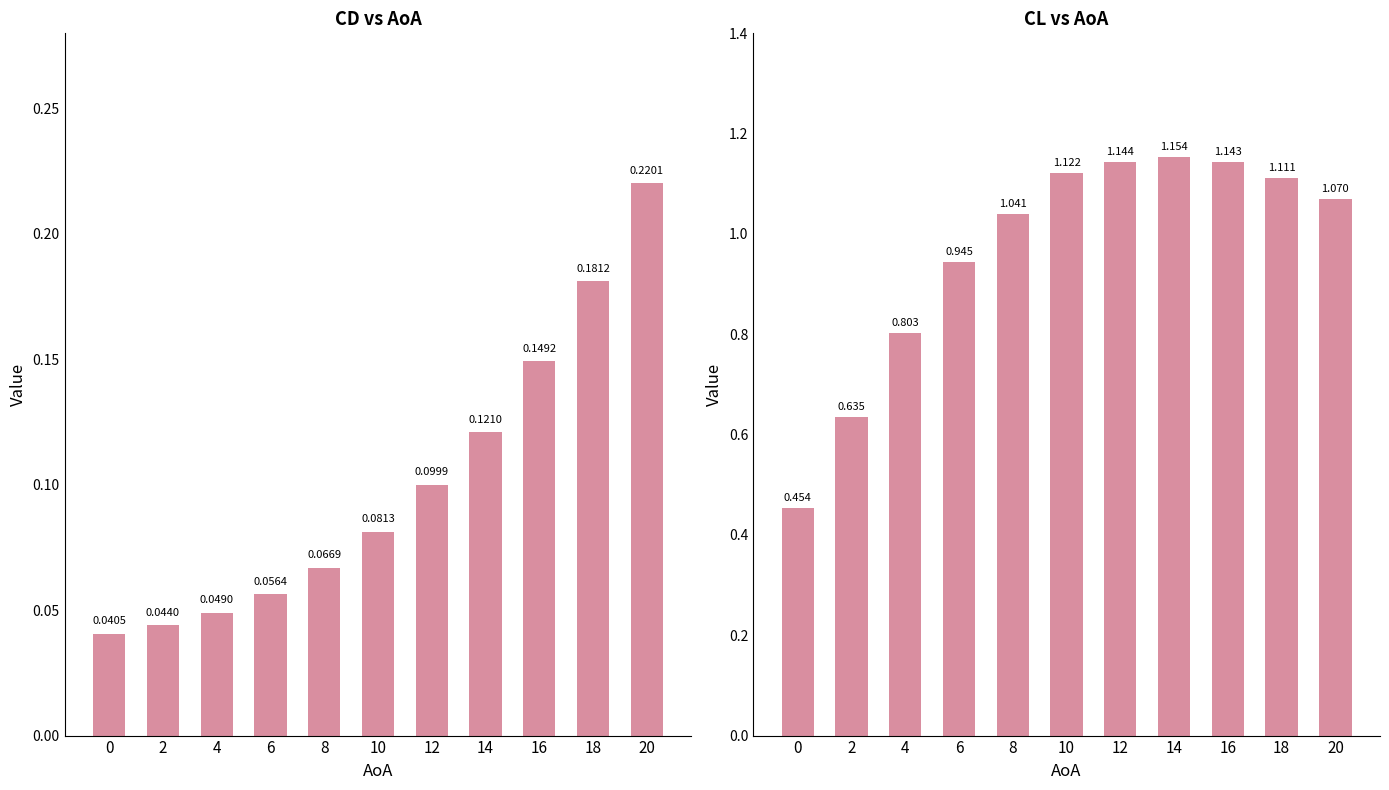

At how many categories does at least one series exceed 0?

11